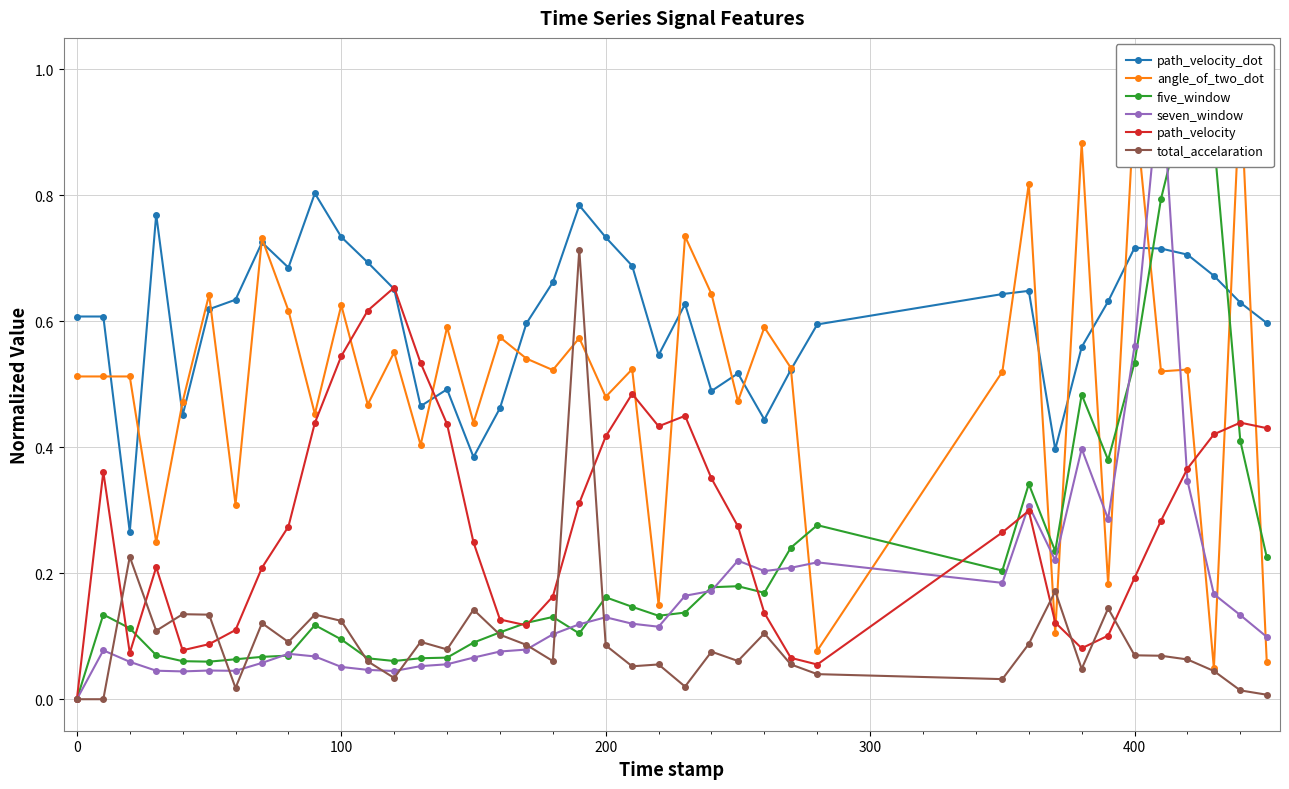

True or false: path_velocity_dot has more than 2 points higher than both neighbors.

True